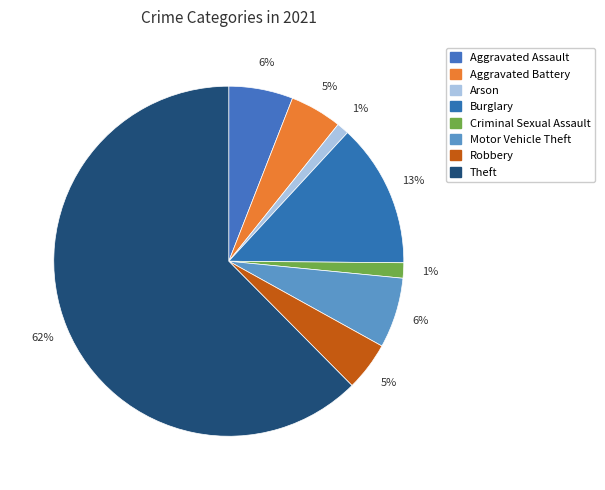

How many segments does this pie chart have?

8